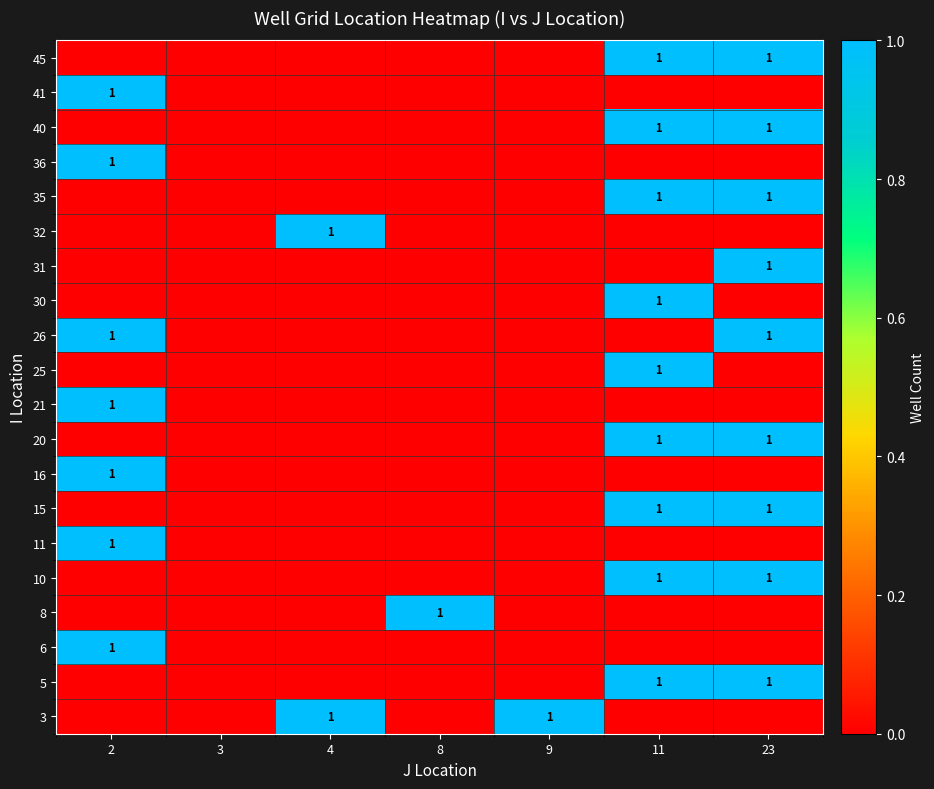

The value of 36 at 2 is 2. True or false?

False